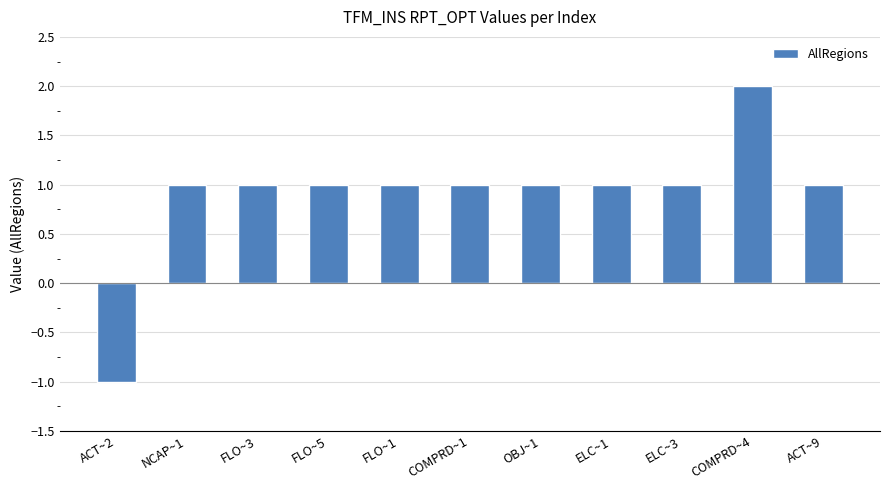

What is the average value?

1